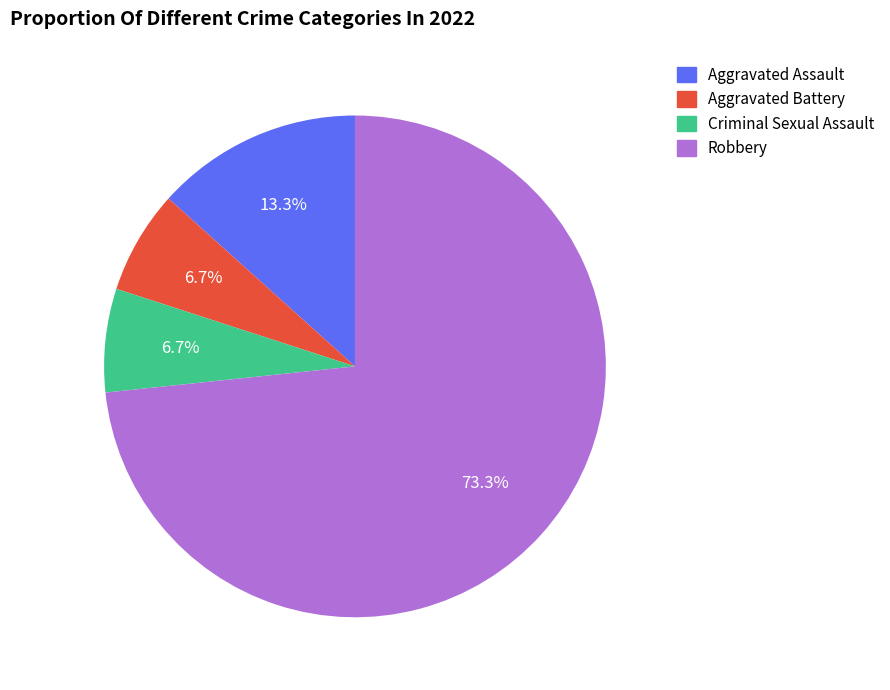

Which has a higher value, Aggravated Assault or Aggravated Battery?

Aggravated Assault